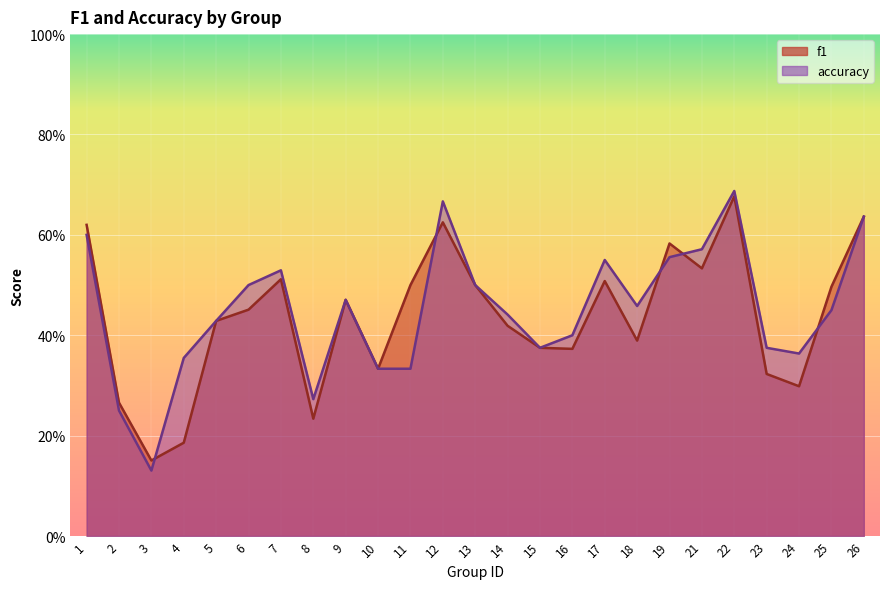

What is the value of the accuracy point at the 12th from the left?

0.7